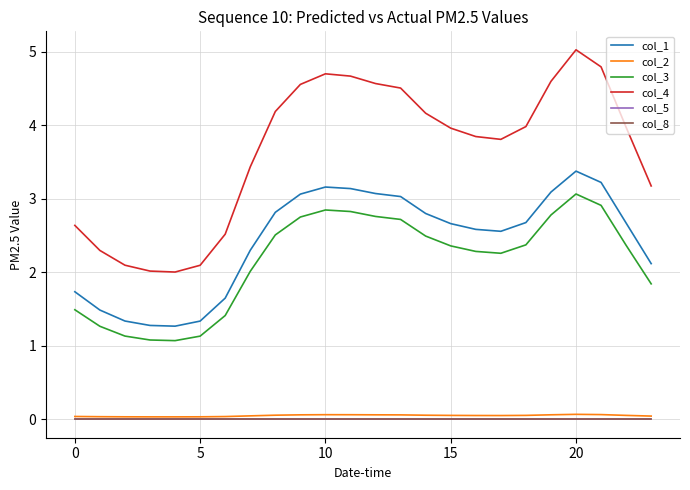

Is this an area chart (filled region under the line)?

No